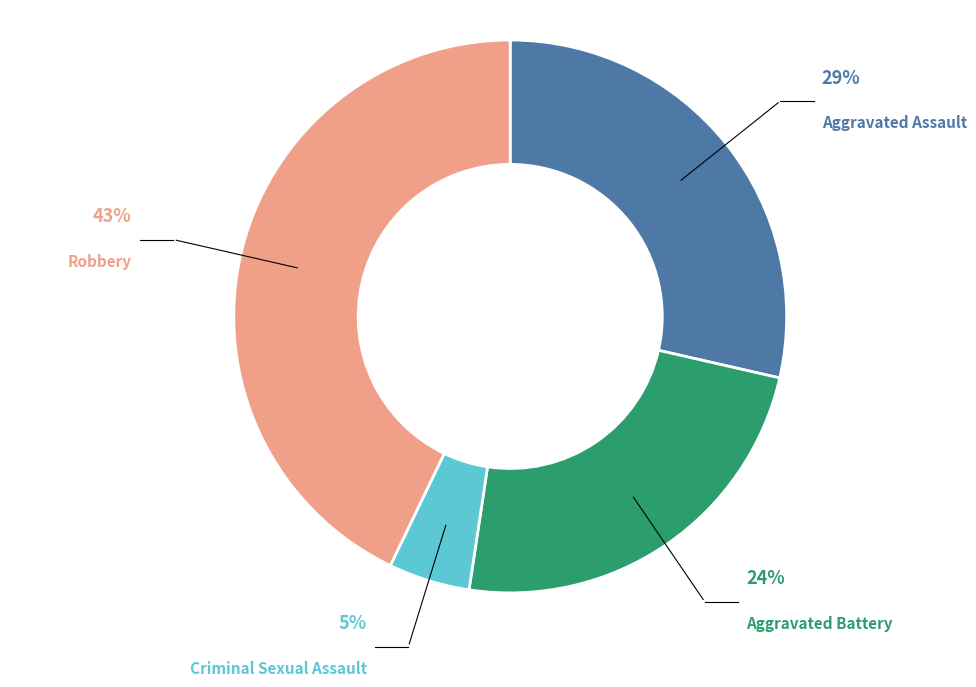

Which category has the smallest portion of the pie?

Criminal Sexual Assault